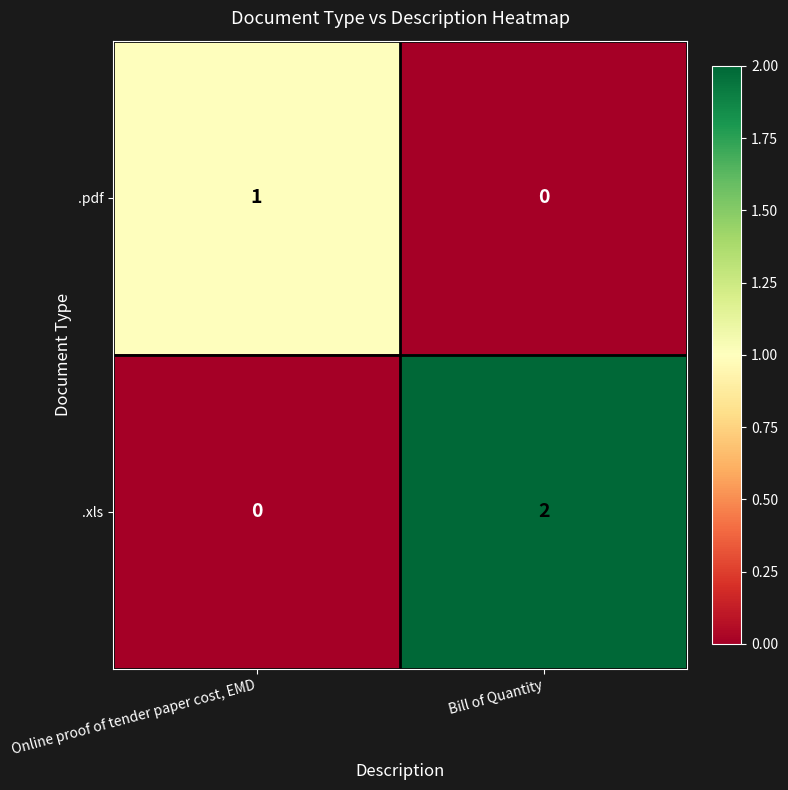

The .pdf series shows 1 at Online proof of tender paper cost, EMD. True or false?

True